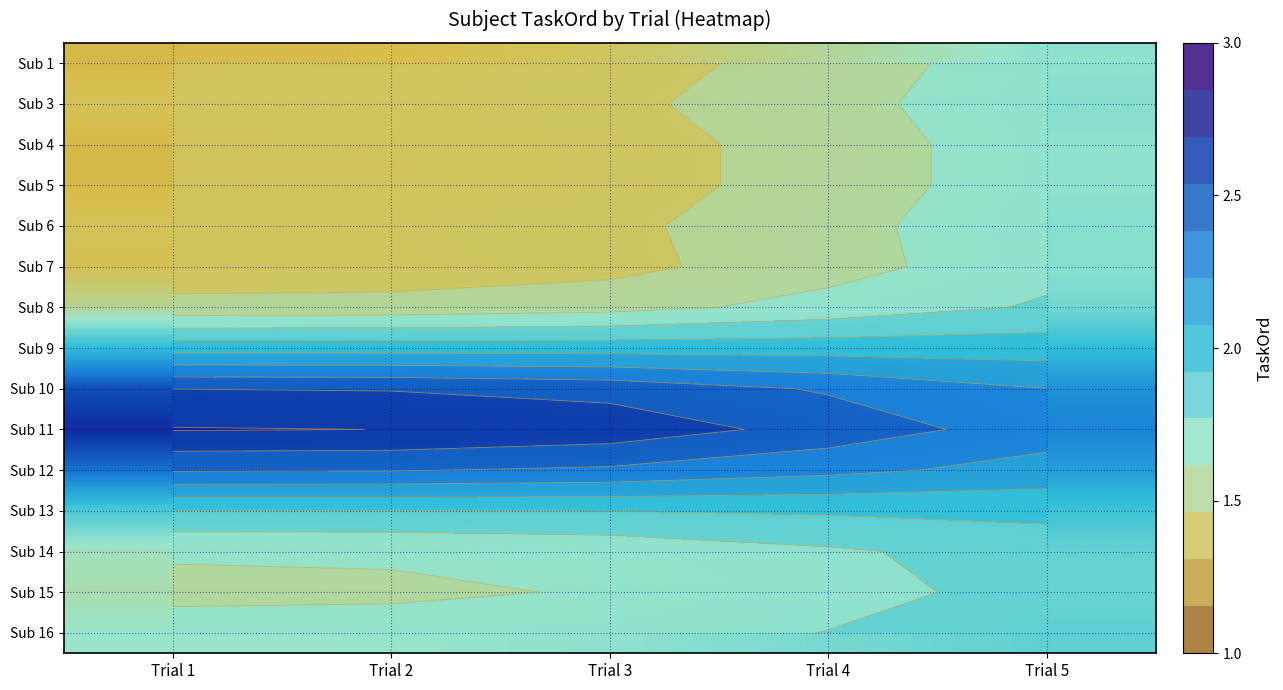

Which category has the lowest value in the Sub 10 series?

Trial 5